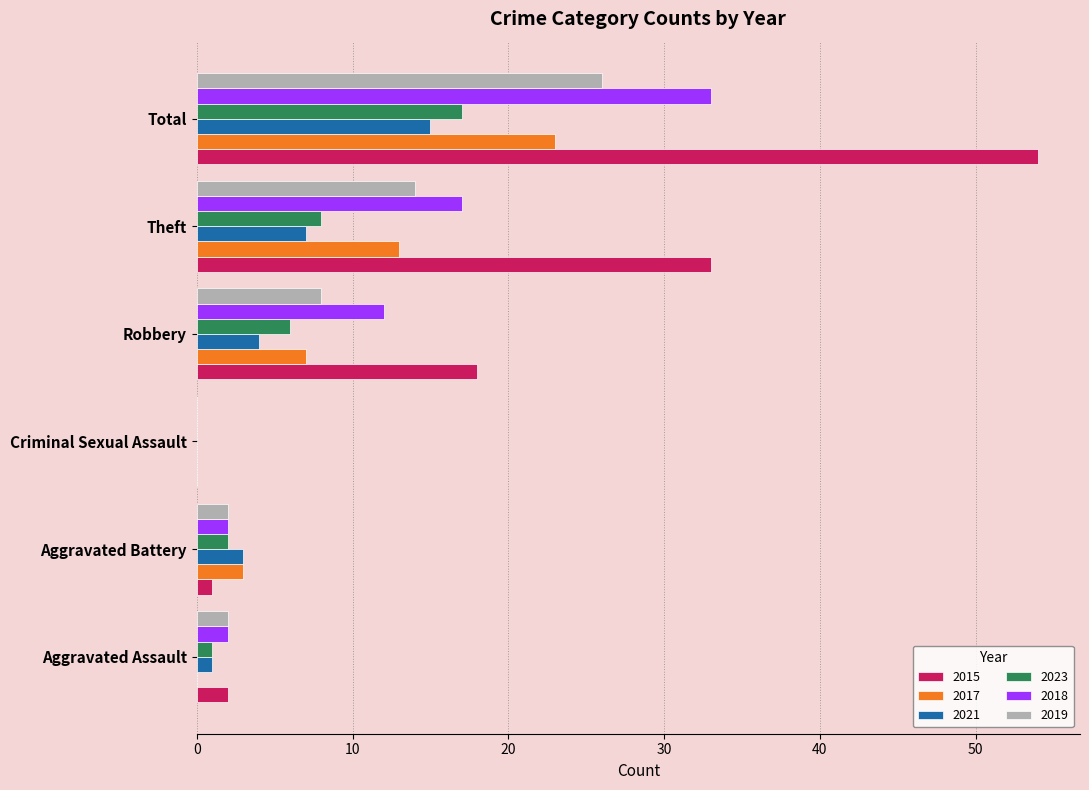

True or false: 2019 has a value of 12 at Criminal Sexual Assault.

False